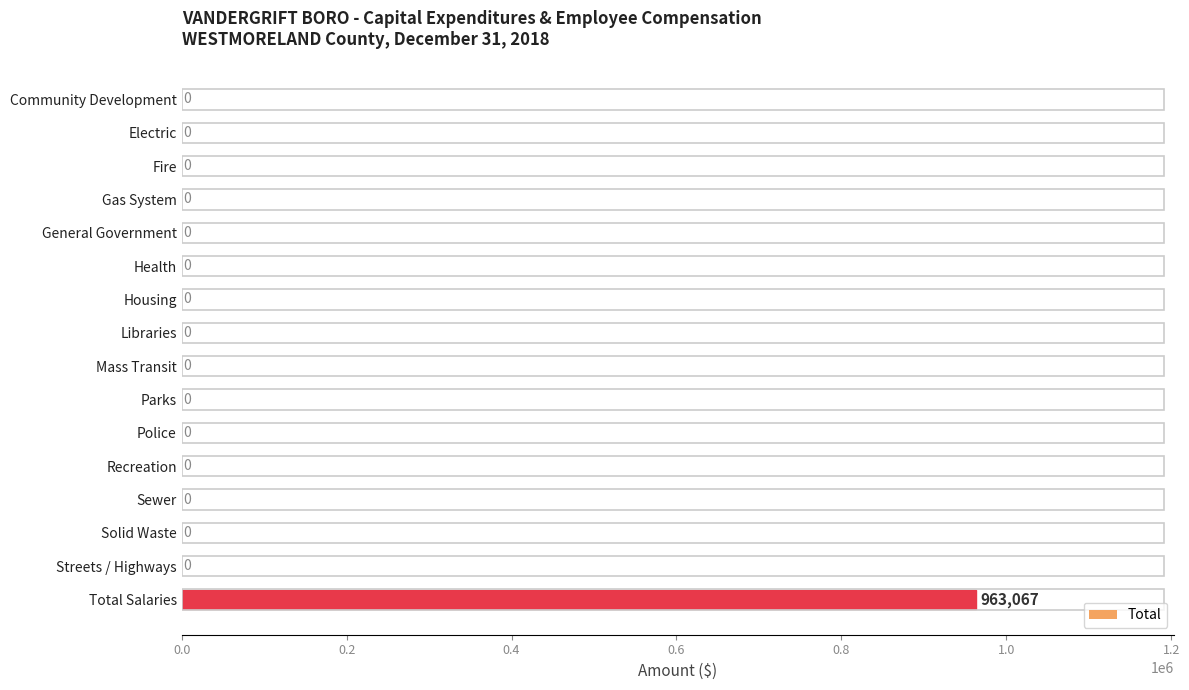

Are the bars horizontal?

Yes